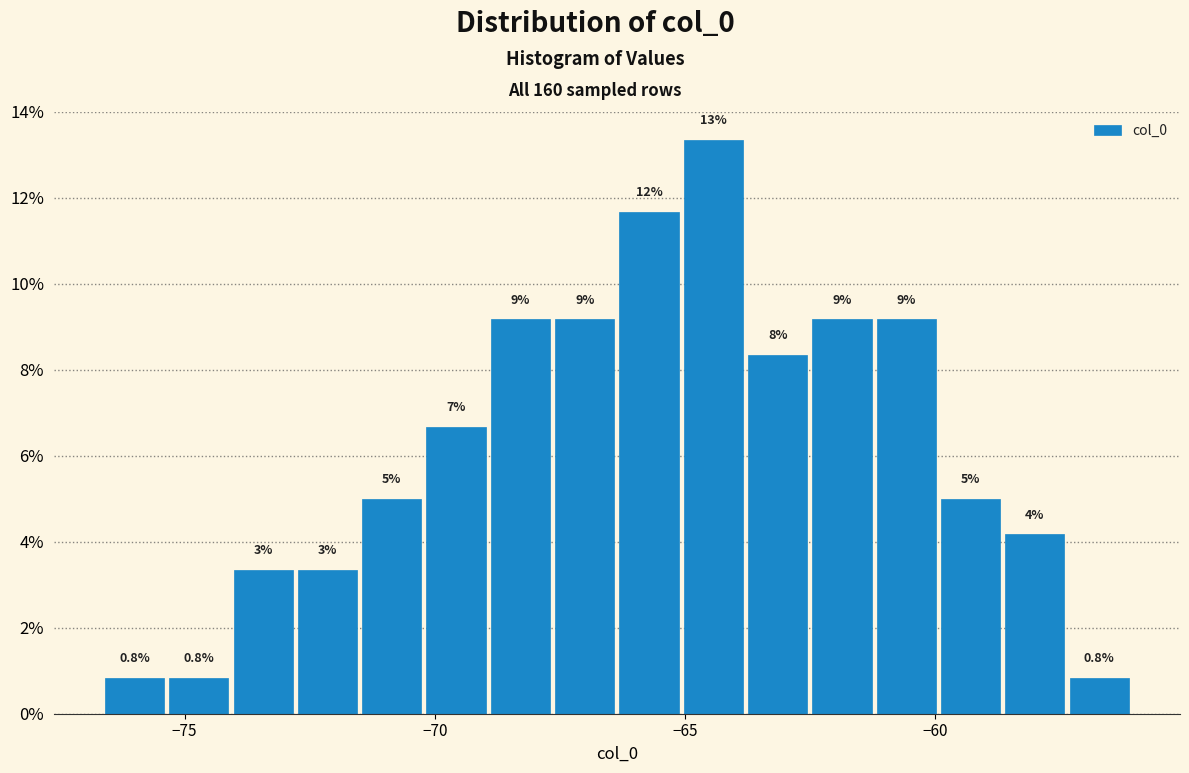

Read against the x-axis, roughly where is the centre of the tallest bar?

-64.5